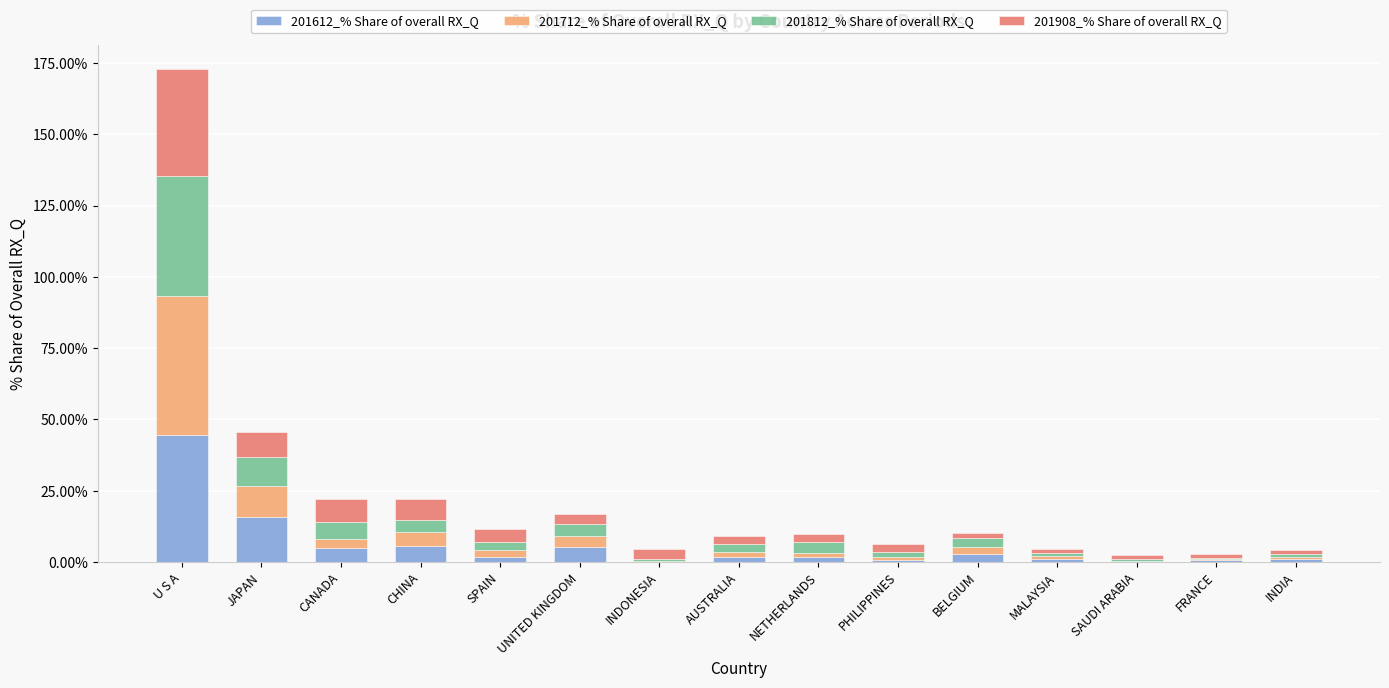

How many data points does each series have?

15